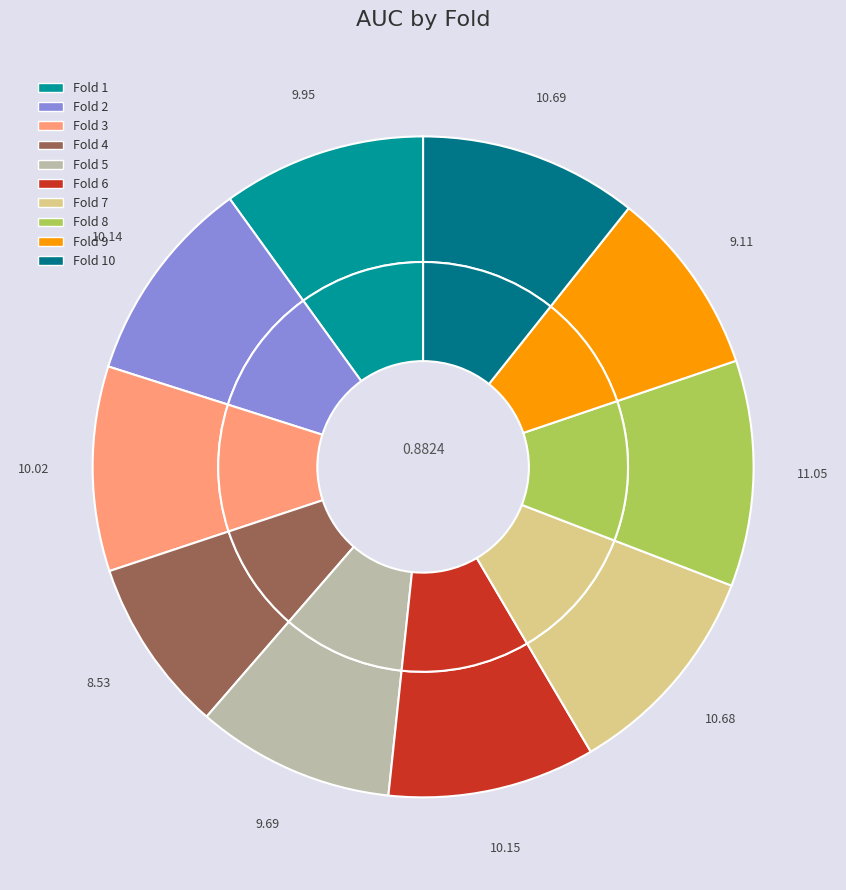

True or false: Fold 8 accounts for 11% of the total.

True